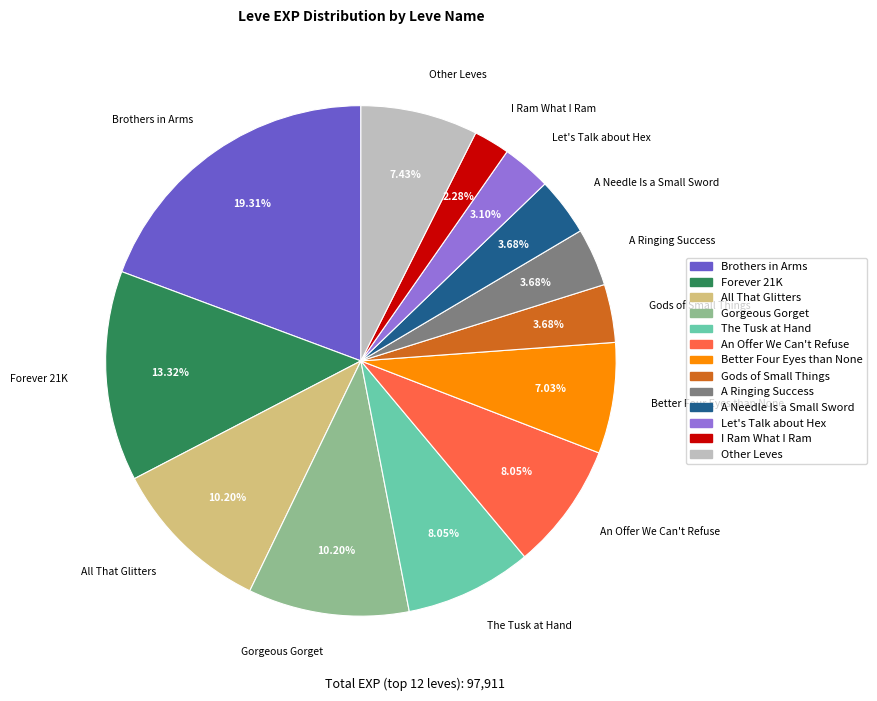

What is the largest slice in the pie chart?

Brothers in Arms